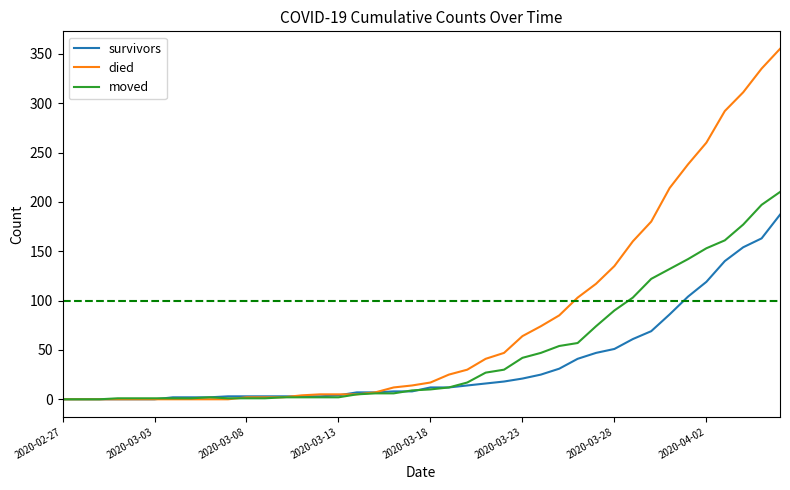

Which series has the widest spread of values?

died